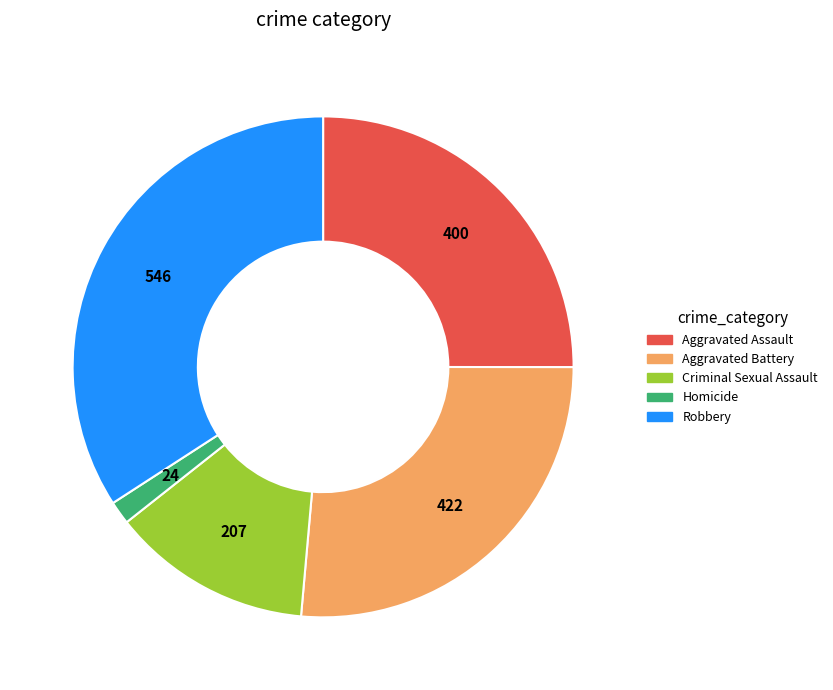

Do Criminal Sexual Assault and Aggravated Assault together represent more than half of the pie?

No